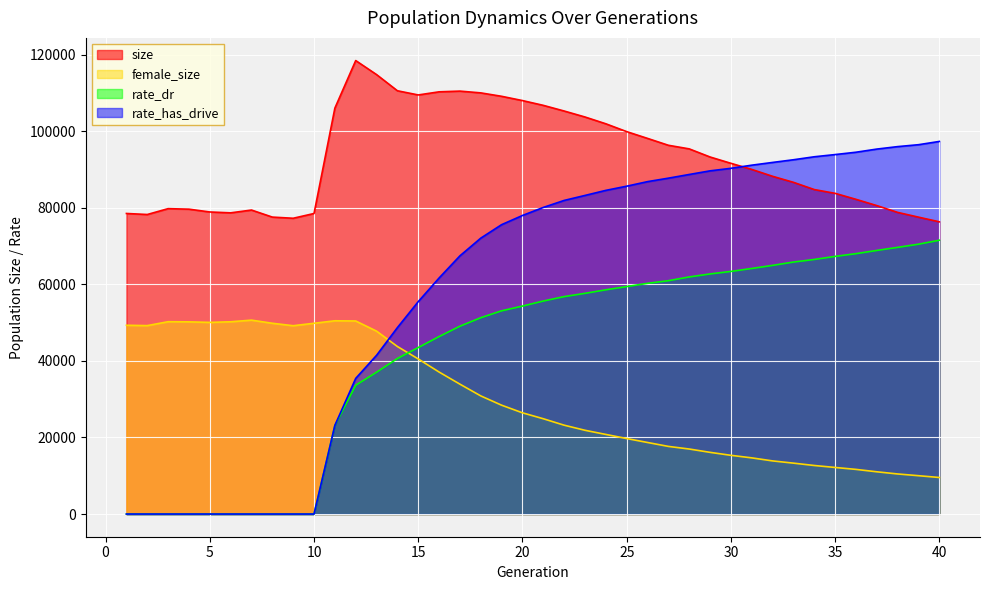

The value of female_size at 33 is 13296.0. True or false?

True